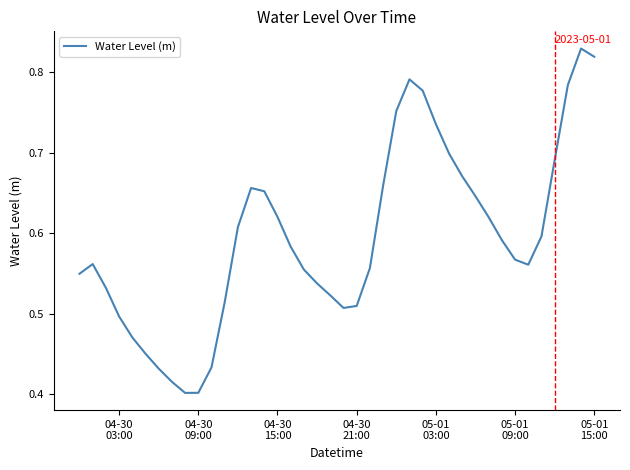

Does the chart have visible grid lines?

No